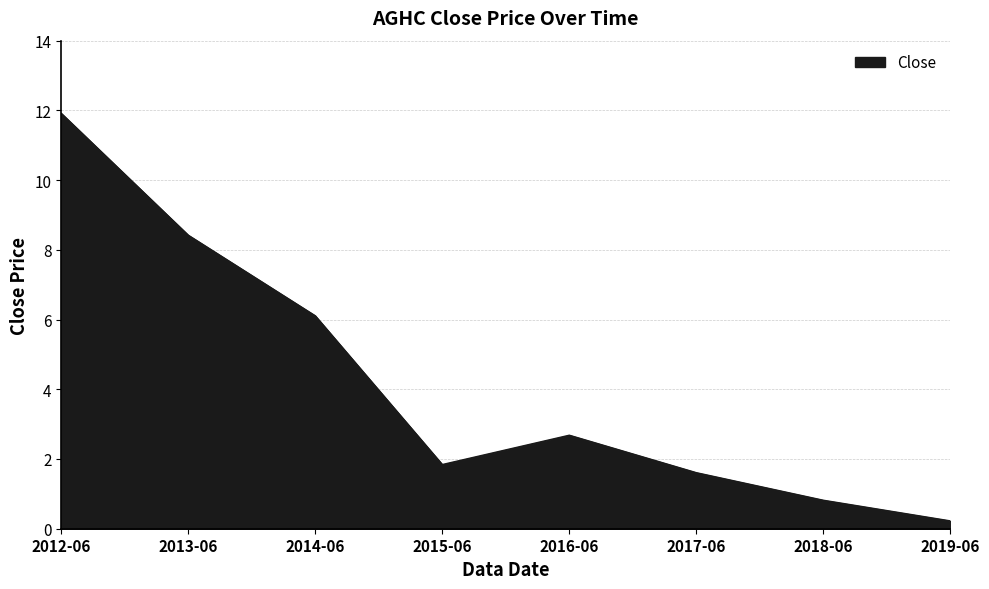

What is the difference between the values at 2014-06 and 2012-06?

5.8